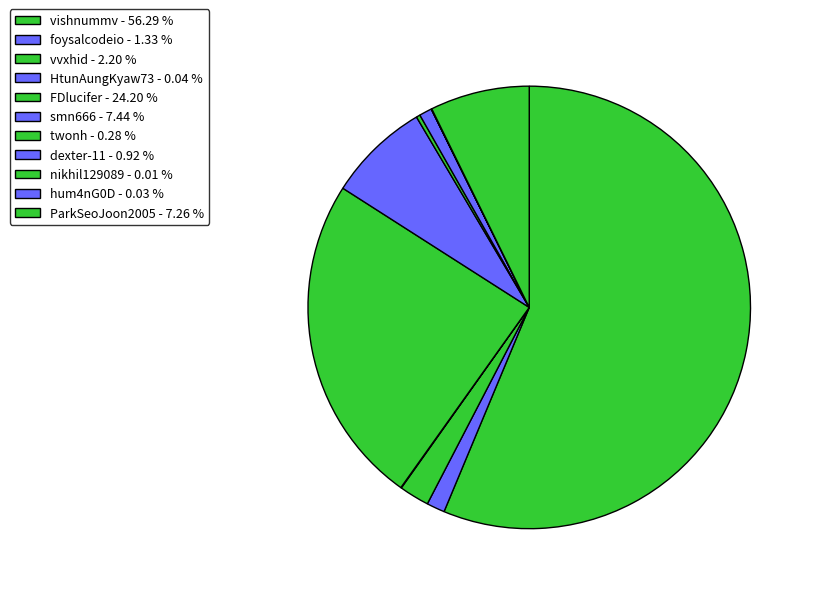

How much of the chart is everything except HtunAungKyaw73?

100.0%